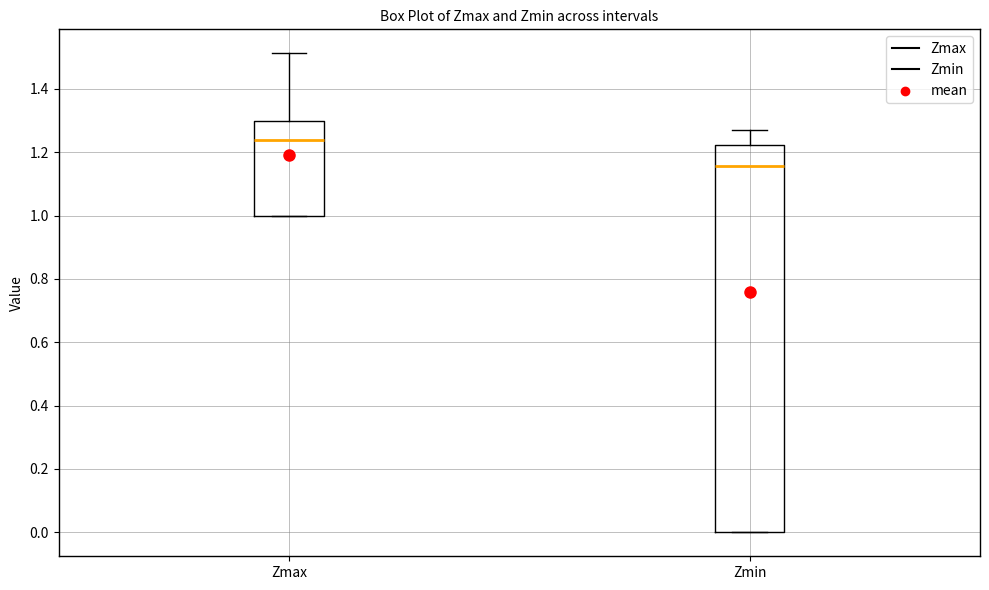

Comparing the boxes themselves (not the whiskers), which one is the tallest?

Zmin